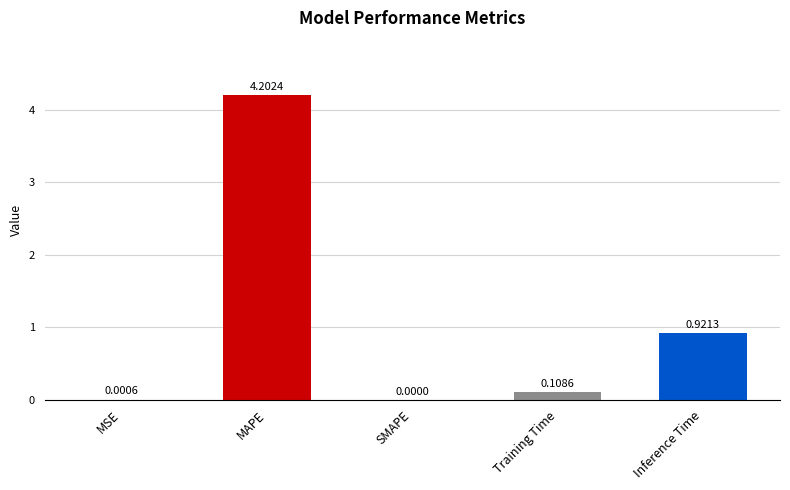

What is the change in value from MAPE to SMAPE?

-4.2